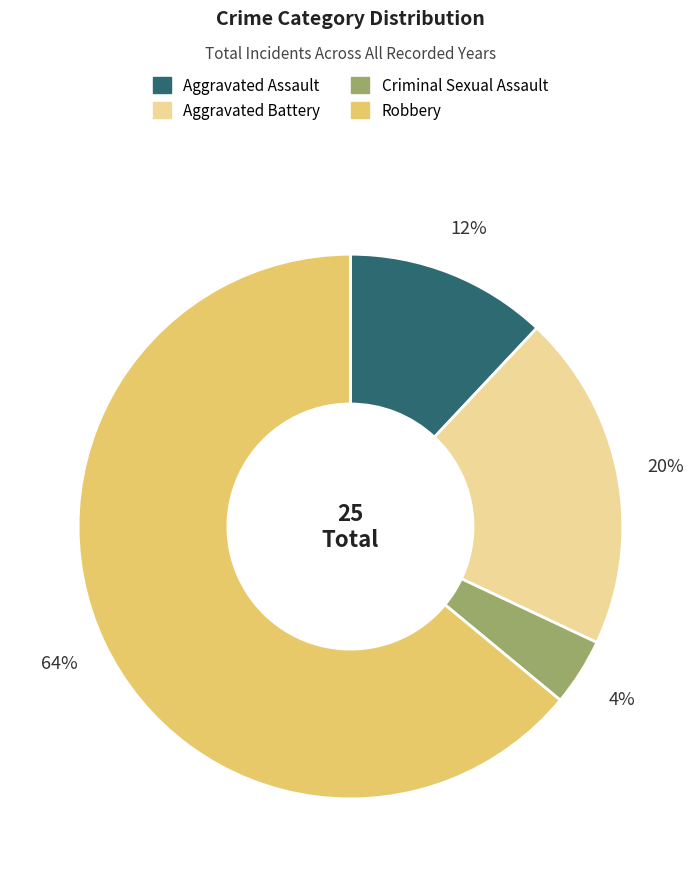

Rank the categories by value from lowest to highest.

Criminal Sexual Assault, Aggravated Assault, Aggravated Battery, Robbery